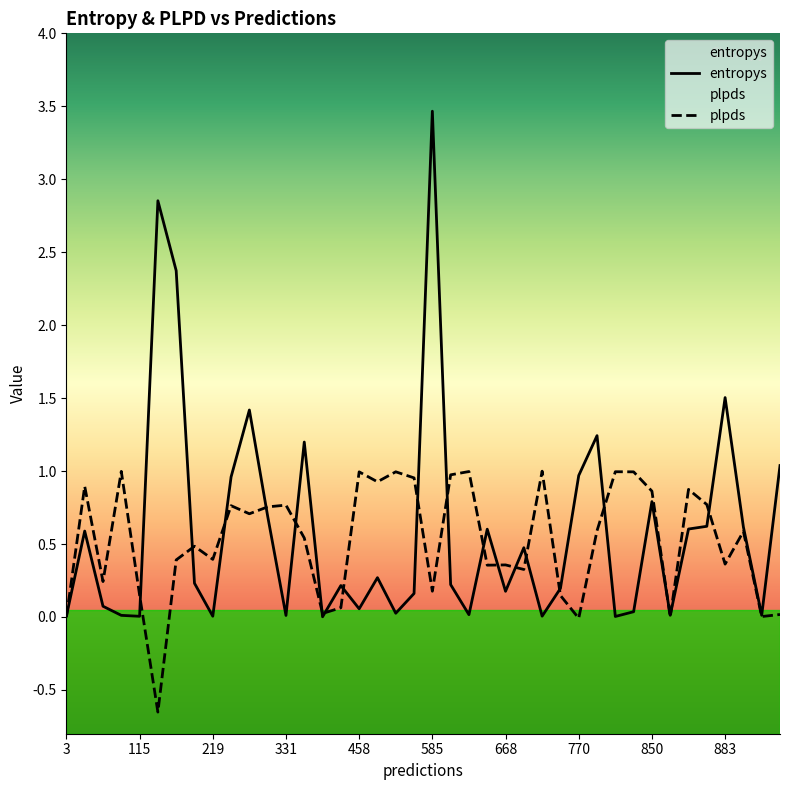

Which series has the largest total across all categories?

entropys